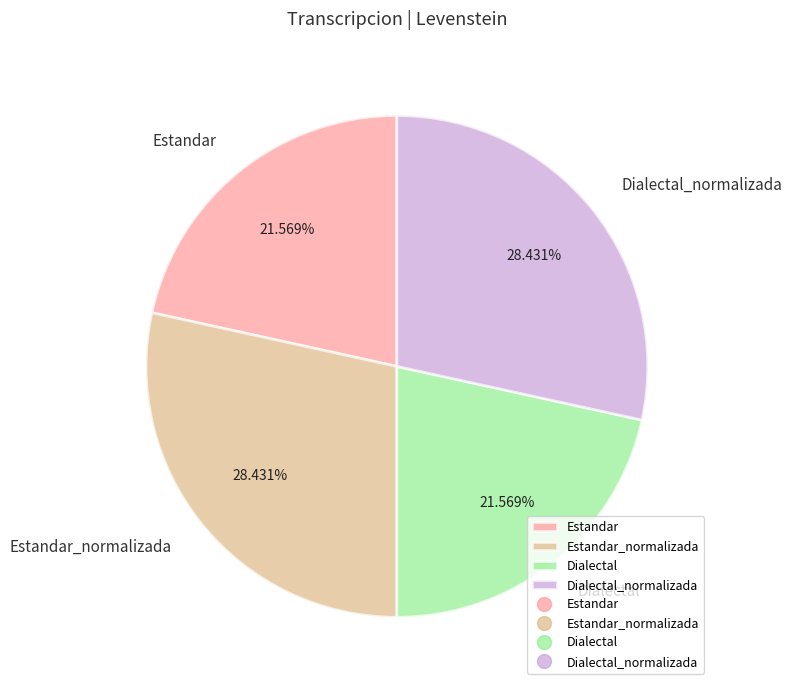

Combined, what portion of the pie is Dialectal_normalizada and Dialectal?

50.0%